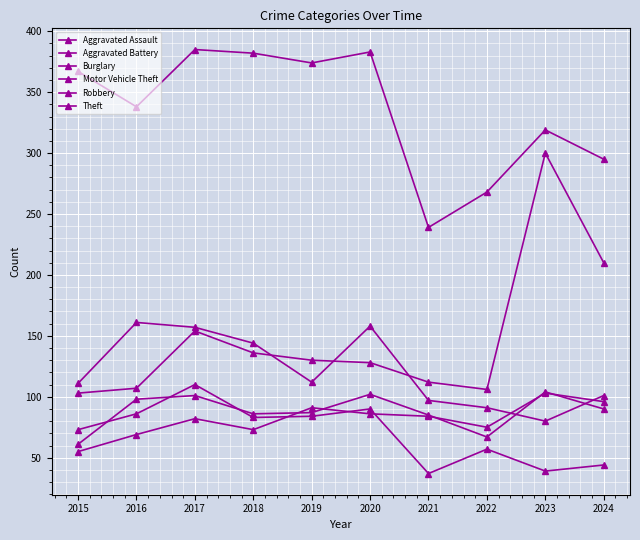

Is it true that Motor Vehicle Theft equals 300 at 2023?

True